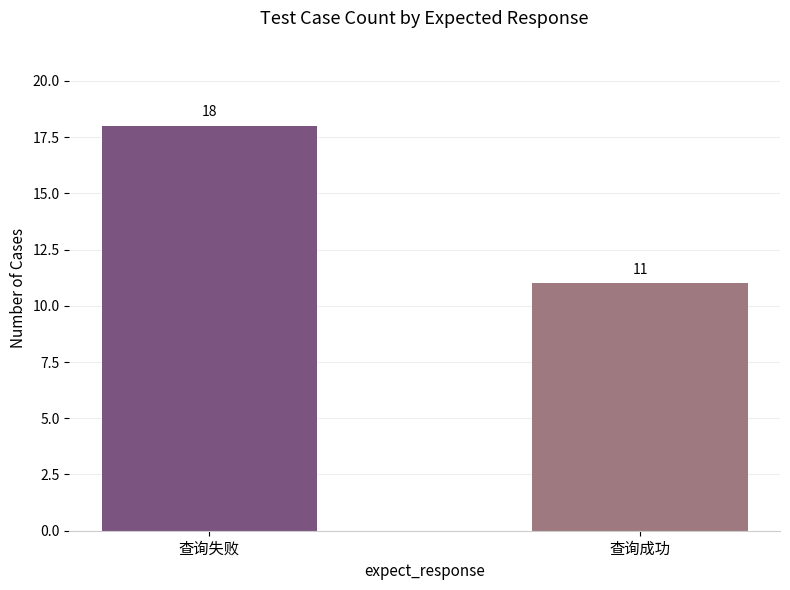

What value does the data have at 查询成功?

11